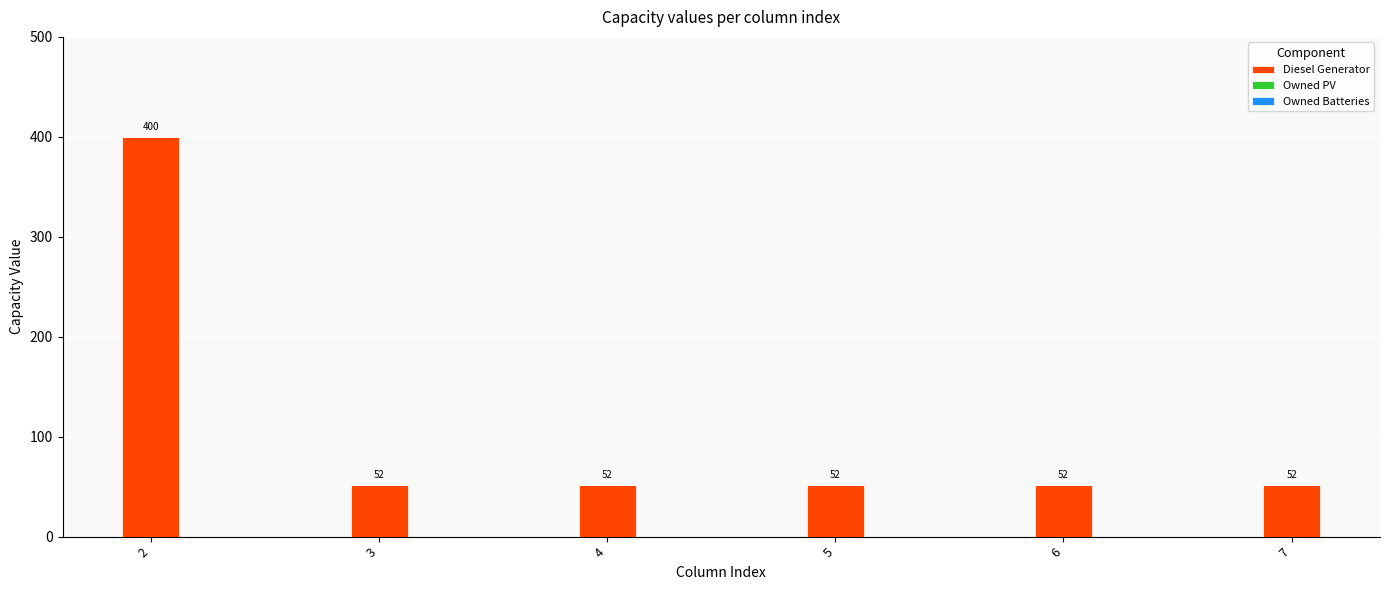

Reading left to right, what are all the values shown in this chart?

2=400	3=52	4=52	5=52	6=52	7=52